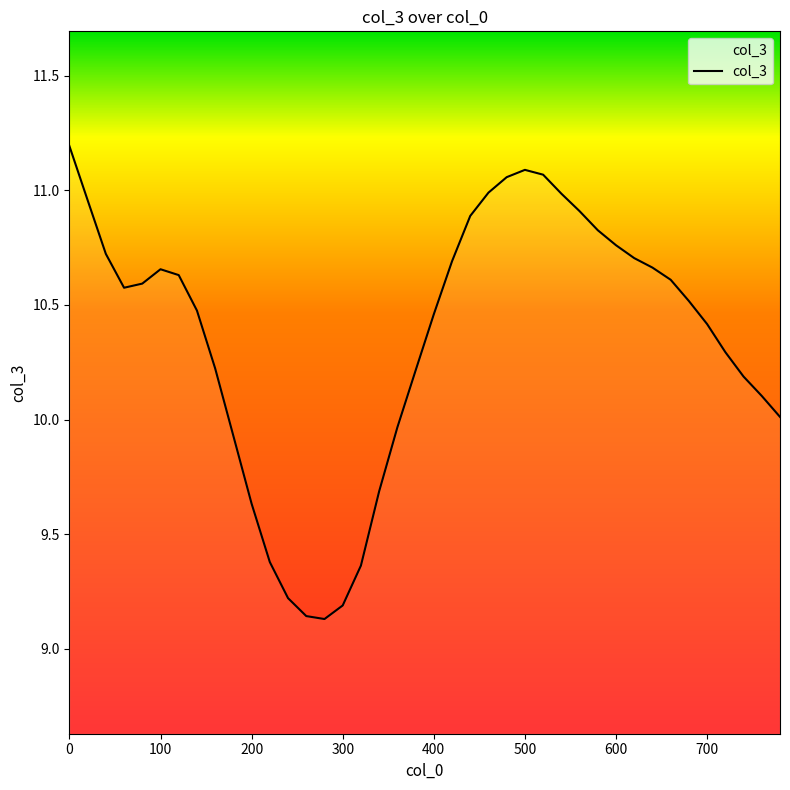

What is the maximum value shown in the chart?

11.2